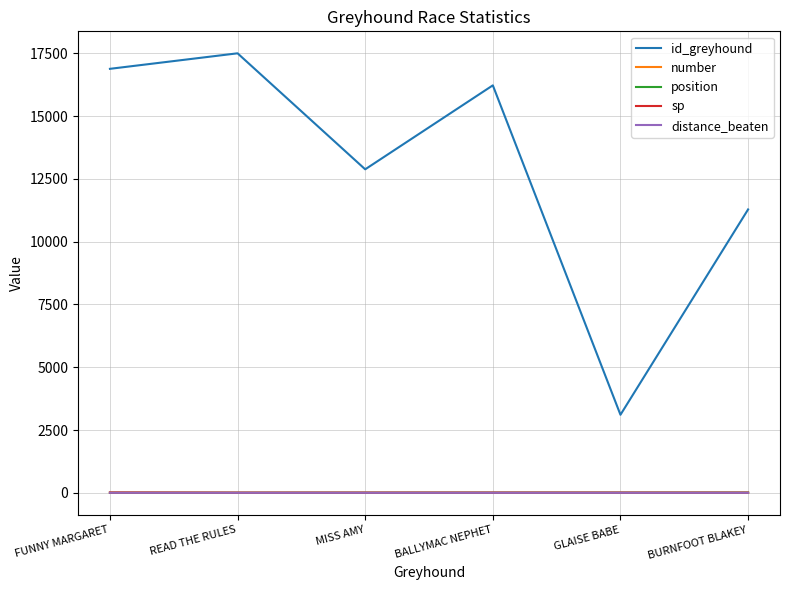

Count the number of data series in this chart.

5